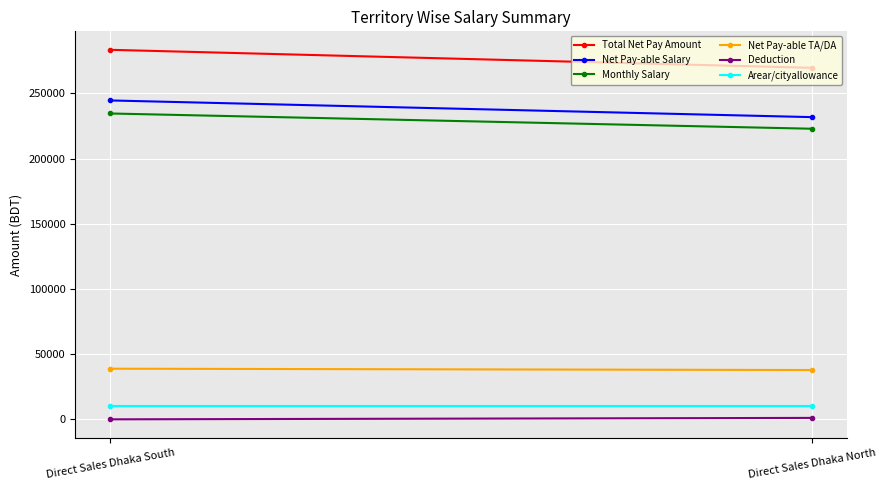

At Direct Sales Dhaka North, list the series in order from smallest to largest.

Deduction, Arear/cityallowance, Net Pay-able TA/DA, Monthly Salary, Net Pay-able Salary, Total Net Pay Amount